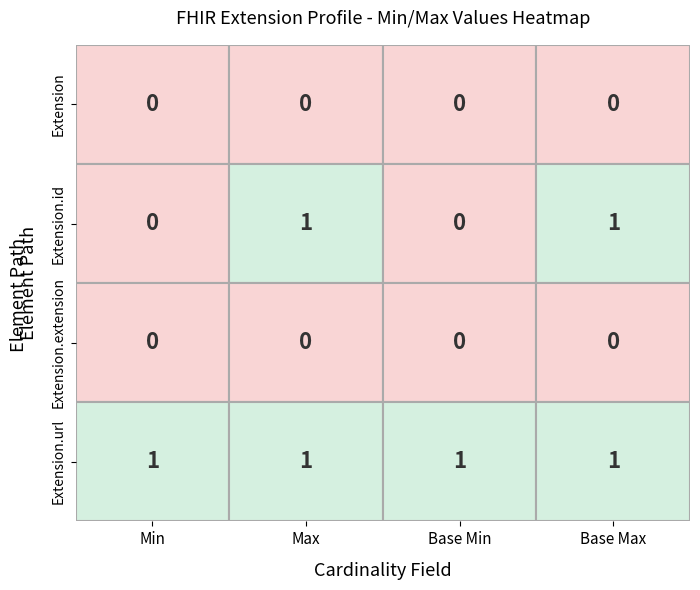

Is it true that Extension.extension equals 0 at 1?

True